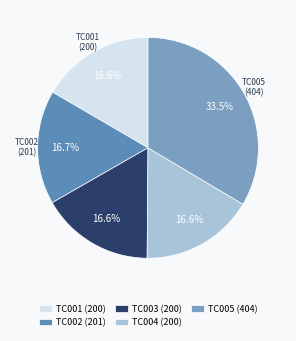

To the nearest percent, what percentage of the pie is TC004 (200)?

17%